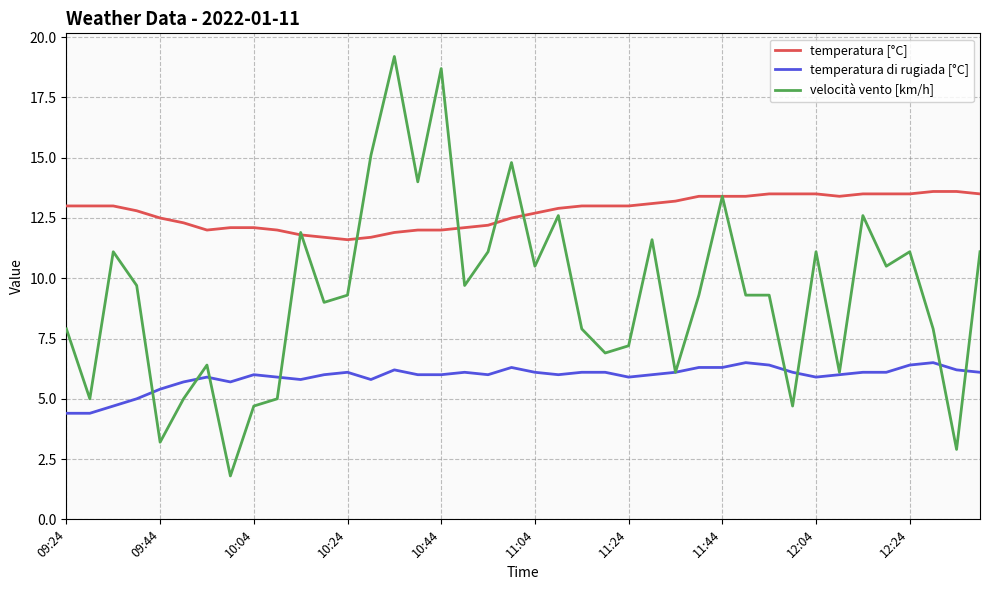

What is the minimum value shown in the chart?

1.8